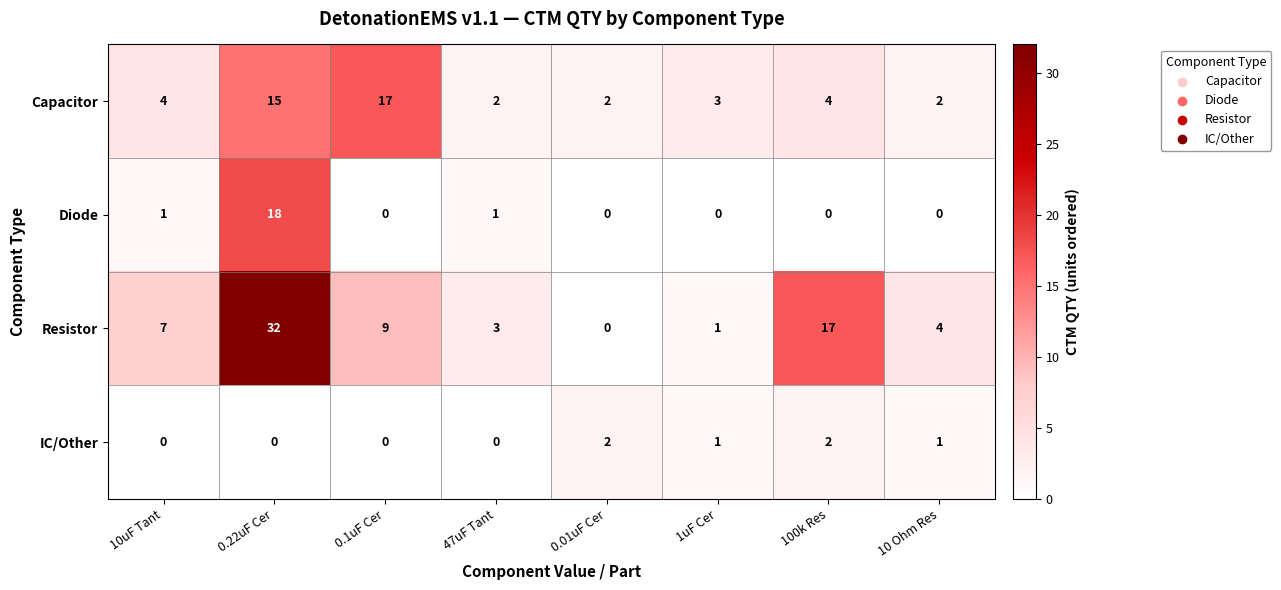

Is it true that Resistor equals 2 at 1uF Cer?

False